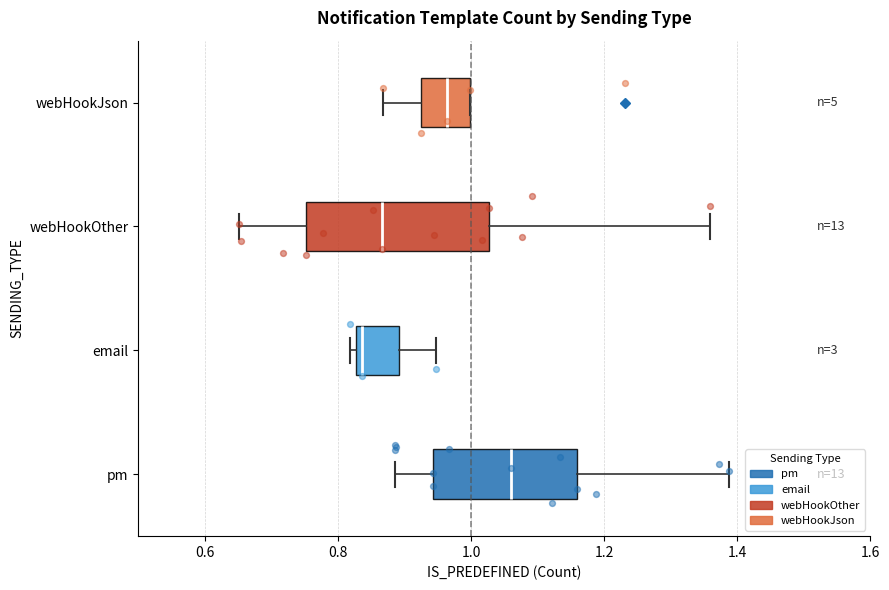

Which box's median line is the furthest to the left?

email